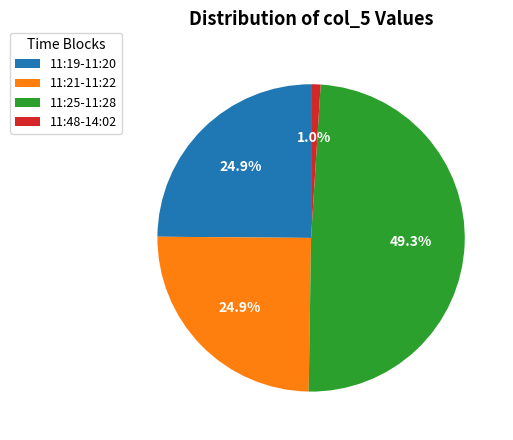

Is there any slice that represents more than half of the pie?

No